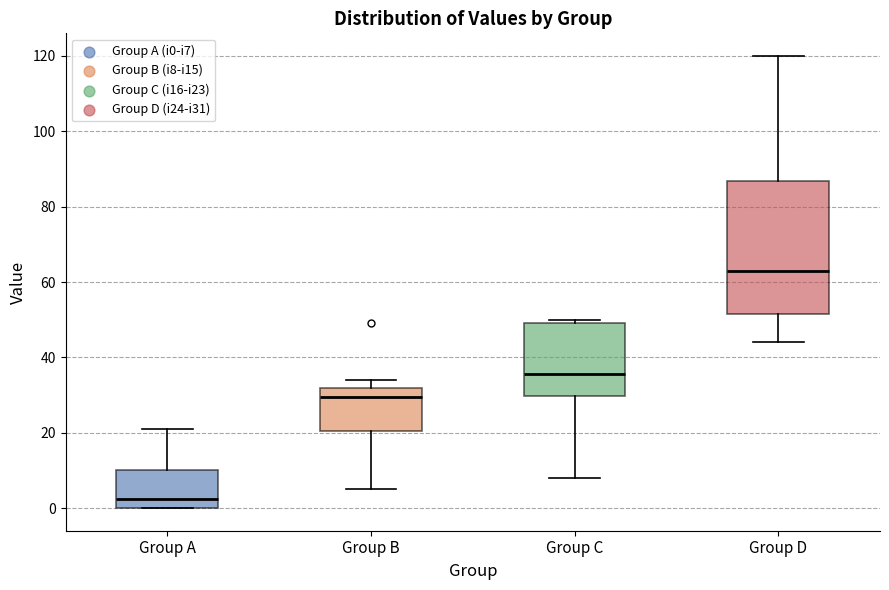

Where does the median line of the box for Group C sit on the y-axis? The values are not printed on the chart, so give them approximately, as read against the axis.

36